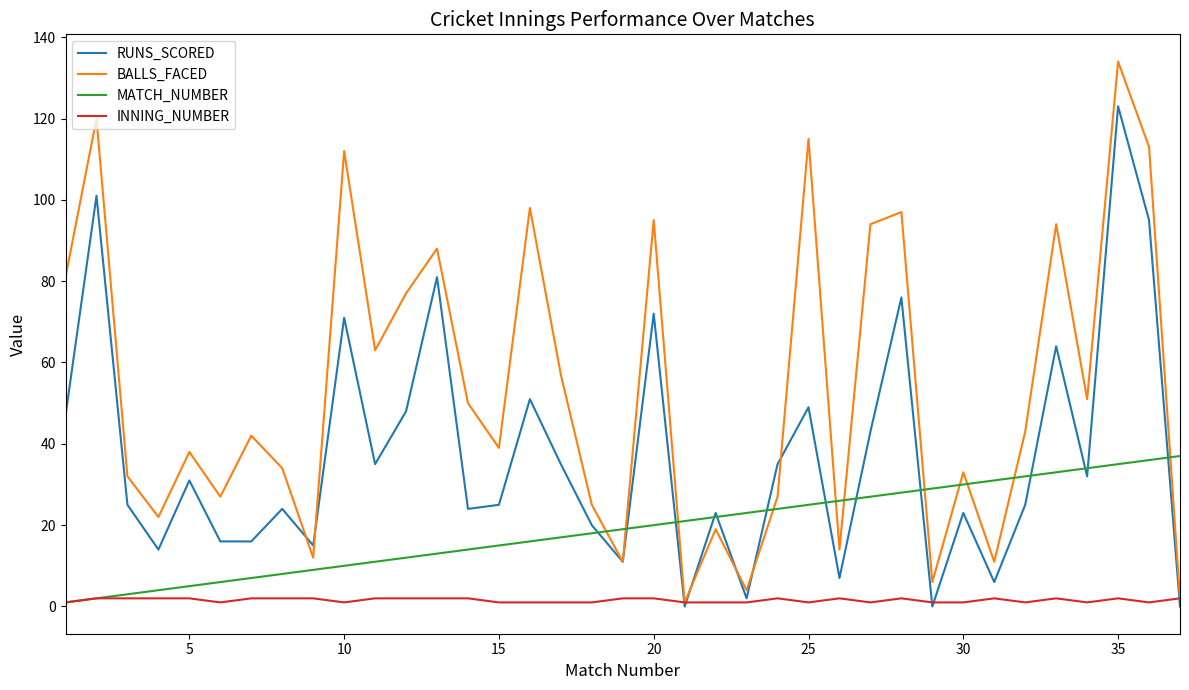

What is the maximum value for RUNS_SCORED?

123